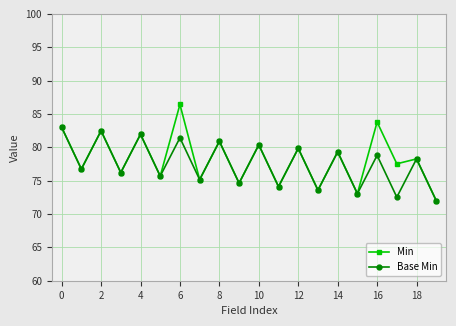

How many data points does each series have?

20